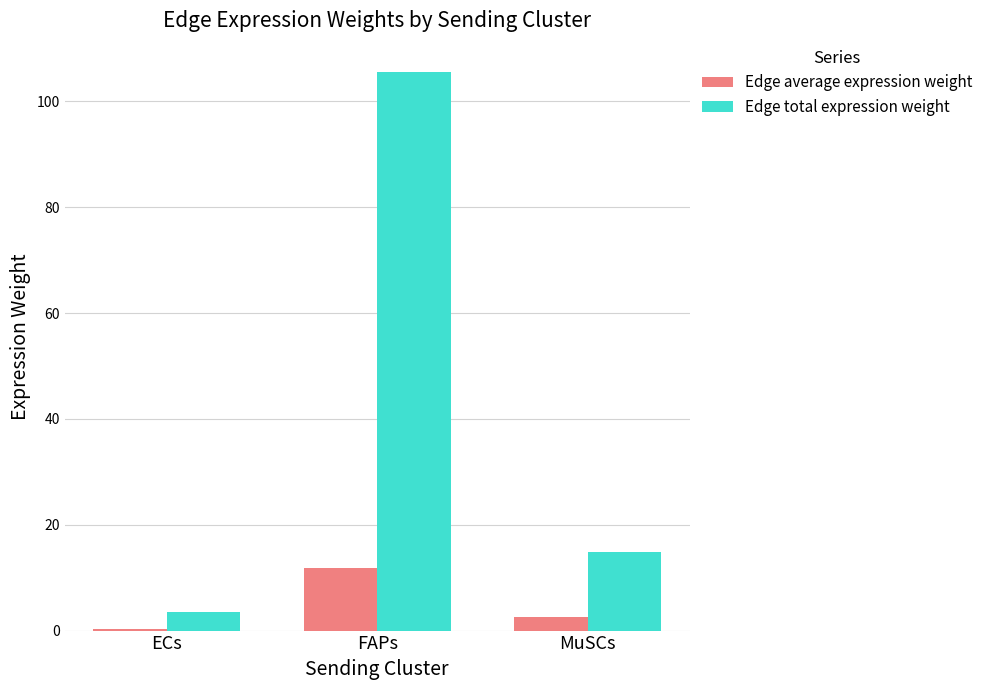

What is the label of the 3rd bar from the right?

ECs